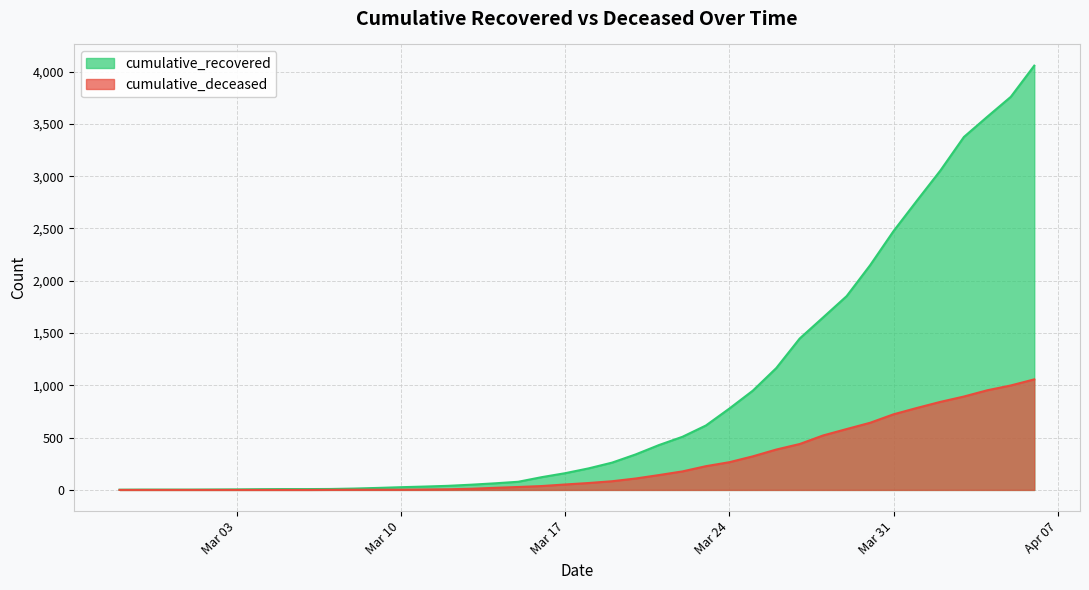

How many lines are shown in the chart?

2